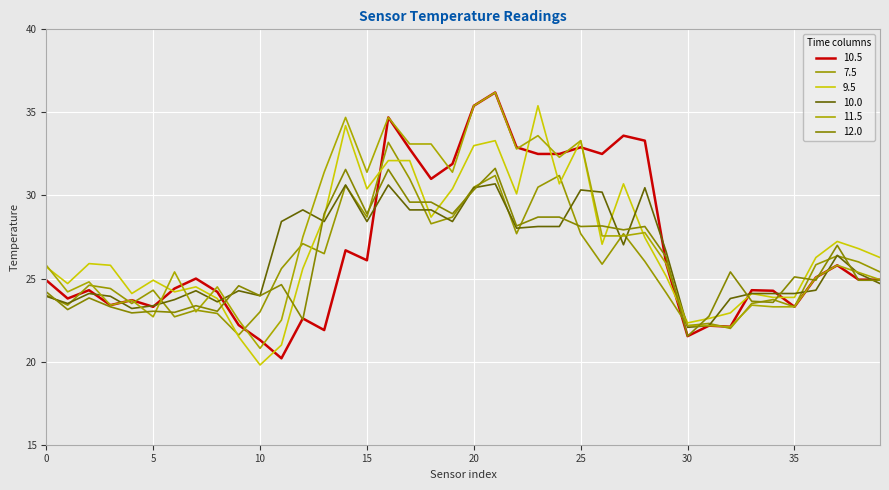

Reading left to right, what are all the values shown in this chart?

10.5: 24.9	23.8	24.3	23.4	23.7	23.3	24.4	25.0	24.2	22.2	21.3	20.2	22.6	21.9	26.7	26.1	34.7	32.8	31.0	31.9	35.4	36.2	32.9	32.5	32.5	32.9	32.5	33.6	33.3	25.9	21.5	22.2	22.1	24.3	24.3	23.3	25.1	25.8	24.9	24.9
7.5: 24.0	23.4	24.6	24.4	23.5	24.3	22.7	23.1	22.9	21.6	23.0	25.6	27.1	26.5	30.6	28.7	33.2	31.0	28.3	28.7	30.5	31.2	27.7	30.5	31.2	27.7	25.9	27.7	26.0	24.1	22.2	22.3	22.0	23.5	23.7	23.3	25.8	26.4	26.0	25.4
9.5: 25.7	24.7	25.9	25.8	24.1	24.9	24.2	24.5	23.8	21.5	19.8	21.0	25.6	28.7	34.2	30.4	32.1	32.1	28.7	30.4	33.0	33.3	30.1	35.4	30.7	33.3	27.1	30.7	27.5	25.1	22.3	22.6	22.9	24.1	23.9	23.9	26.3	27.2	26.8	26.3
10.0: 23.9	23.5	24.1	23.9	23.2	23.4	23.7	24.3	23.6	24.3	24.0	28.4	29.1	28.4	30.6	28.4	30.6	29.1	29.1	28.4	30.5	30.7	28.0	28.1	28.1	30.3	30.2	27.0	30.5	26.6	22.1	22.2	23.8	24.1	24.1	24.1	24.3	26.4	25.3	24.7
11.5: 25.8	24.2	24.8	23.4	23.7	22.7	25.4	23.0	24.5	22.5	20.8	22.5	27.5	31.4	34.7	31.4	34.7	33.1	33.1	31.4	35.4	36.2	32.8	33.6	32.3	33.3	27.6	27.6	27.8	25.9	22.2	22.2	22.1	23.4	23.3	23.3	25.1	25.8	25.4	24.9
12.0: 24.2	23.1	23.8	23.3	22.9	23.0	23.0	23.4	23.0	24.6	24.0	24.6	22.5	28.9	31.6	28.9	31.6	29.6	29.6	28.9	30.3	31.6	28.2	28.7	28.7	28.1	28.2	27.9	28.1	26.3	21.5	22.7	25.4	23.6	23.6	25.1	24.9	27.0	24.9	24.9